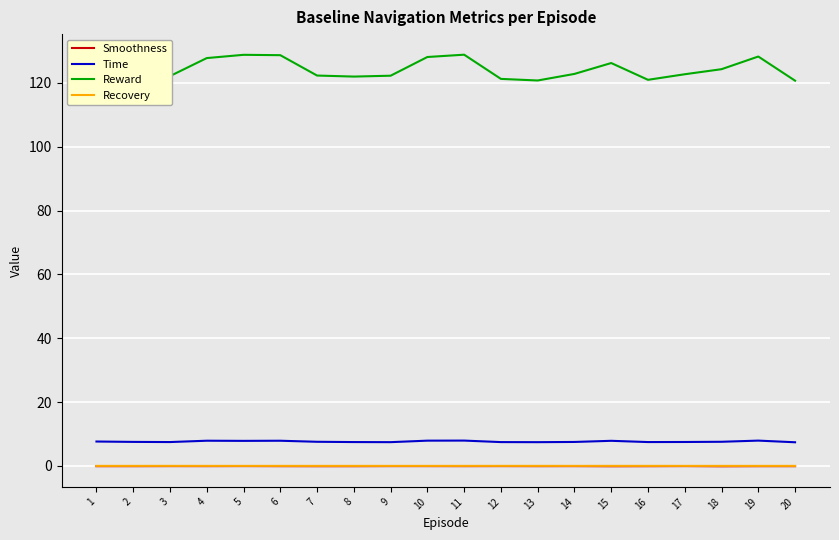

The value of Reward at 7 is 202.0. True or false?

False